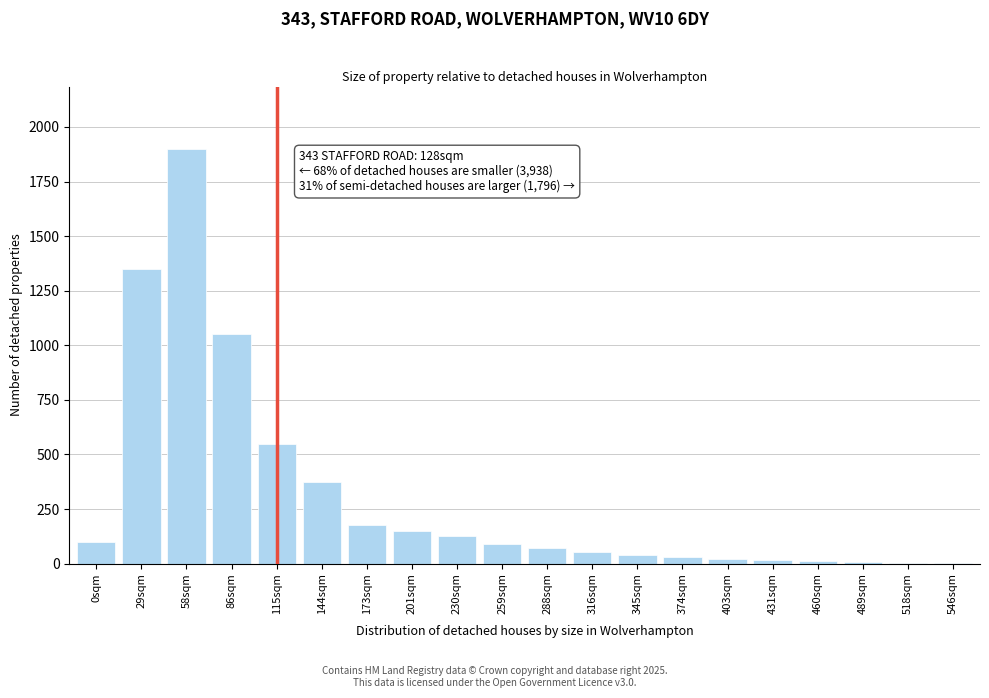

Where is the data nearest to the value 951?

86sqm